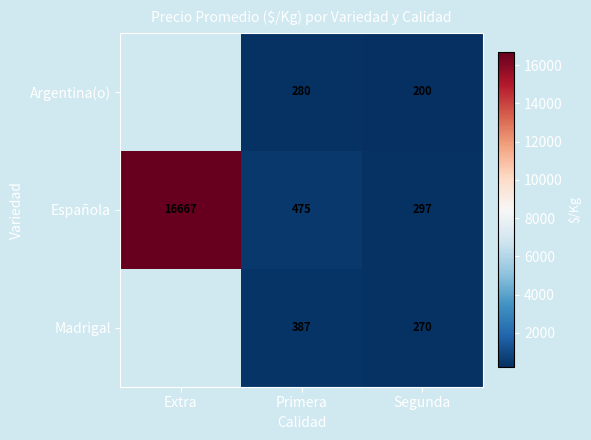

Rank the categories by Española value from lowest to highest.

Segunda, Primera, Extra